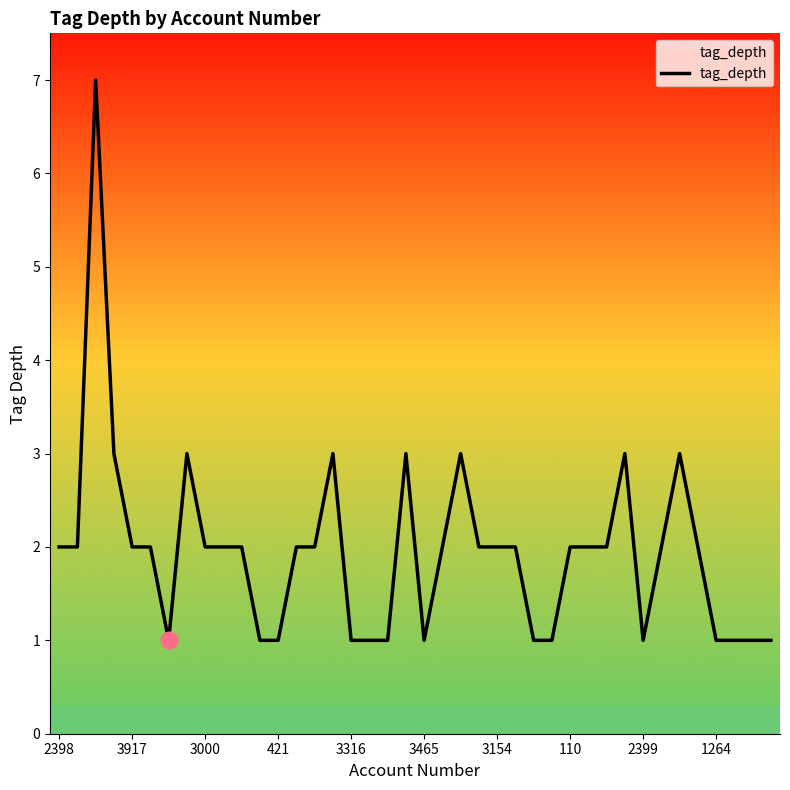

What is the difference between the maximum and minimum values?

6